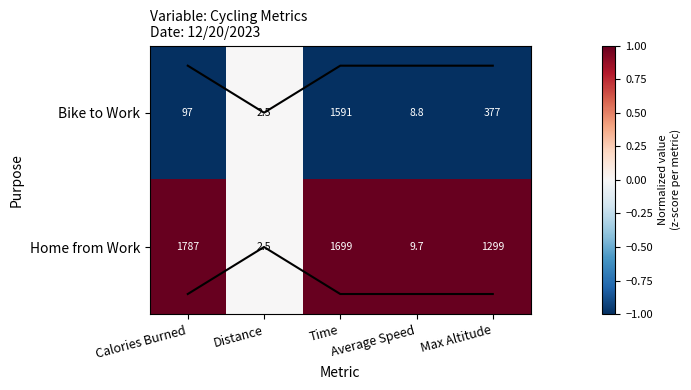

What is the smallest value displayed?

-1